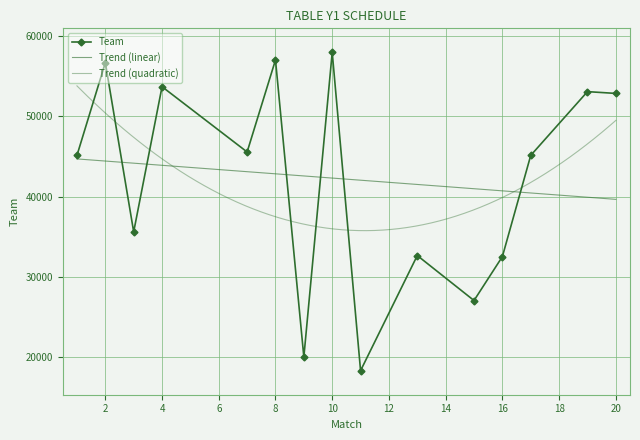

What is the change in value from 15 to 20?

+25812